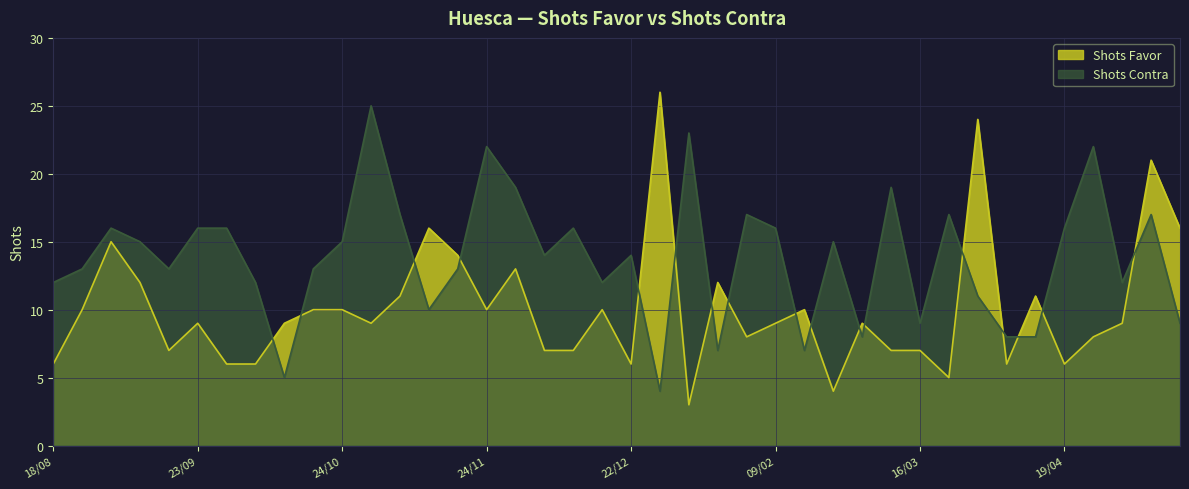

What is the spread (max minus min) of values at 27/10?

16